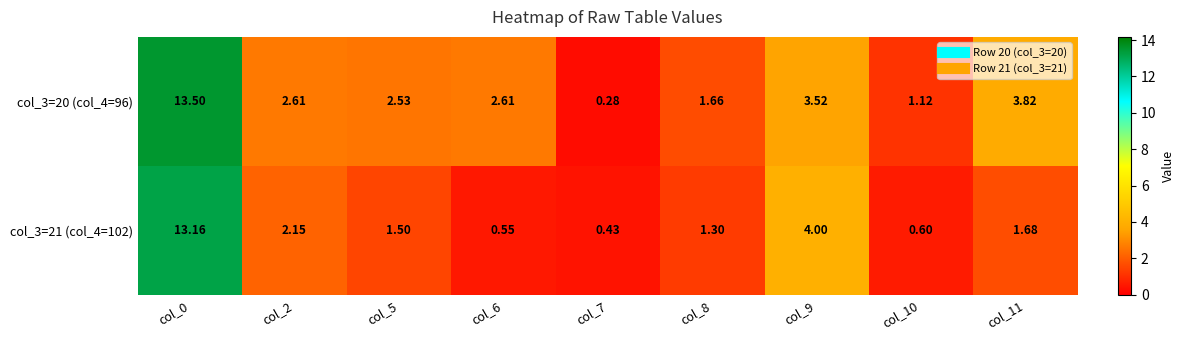

Is the value of col_3=21 (col_4=102) at col_11 greater than the value of col_3=20 (col_4=96) at col_10?

Yes